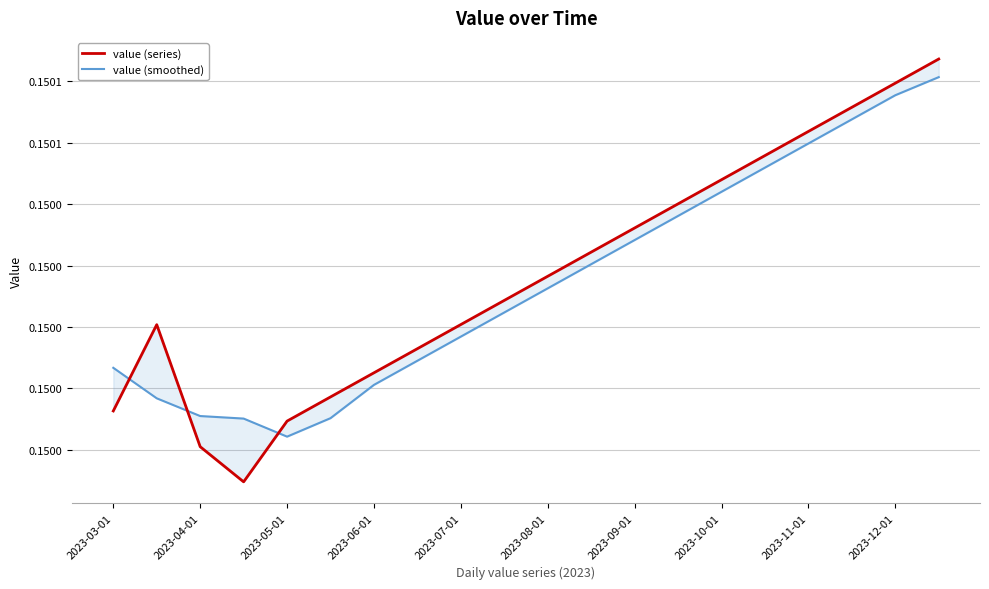

Which series has the largest total across all categories?

value (series)